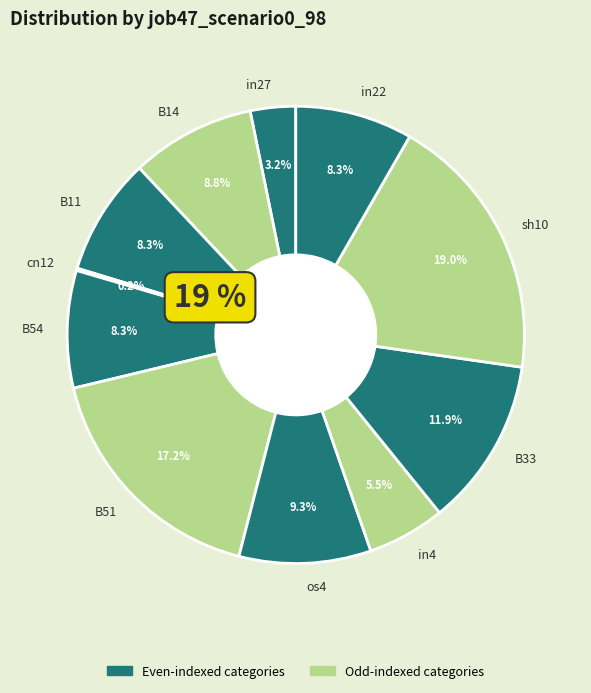

True or false: in22 accounts for 1% of the total.

False